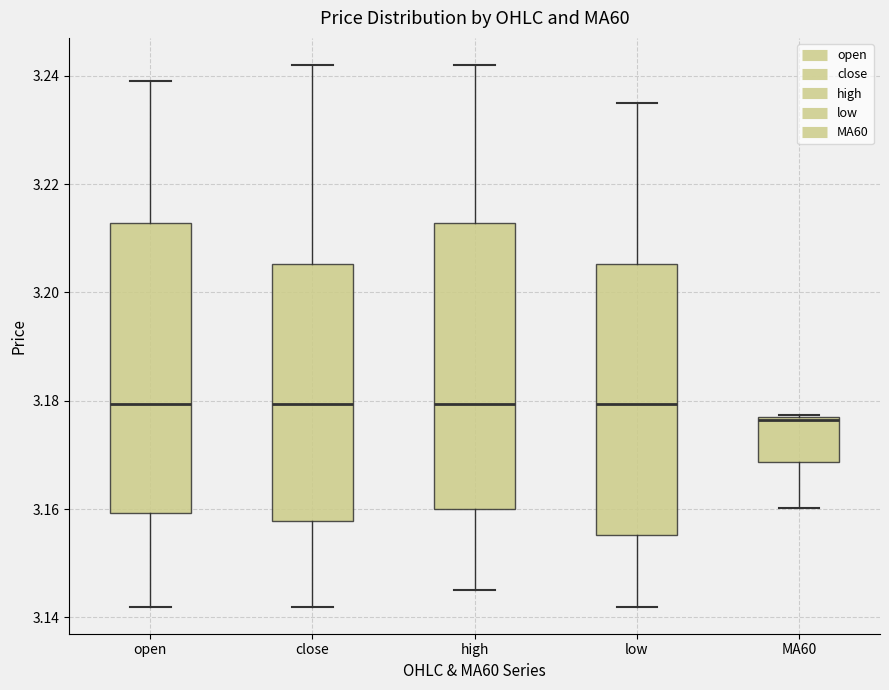

Reading left to right, read every box against the y-axis: the position of its median line, the range the box covers, and the ends of its whiskers. The values are not printed on the chart, so give them approximately, as read against the axis.

open: median 3.180, box 3.160 to 3.212, whiskers 3.142 to 3.240
close: median 3.180, box 3.158 to 3.206, whiskers 3.142 to 3.242
high: median 3.180, box 3.160 to 3.212, whiskers 3.146 to 3.242
low: median 3.180, box 3.156 to 3.206, whiskers 3.142 to 3.236
MA60: median 3.176, box 3.168 to 3.178, whiskers 3.160 to 3.178